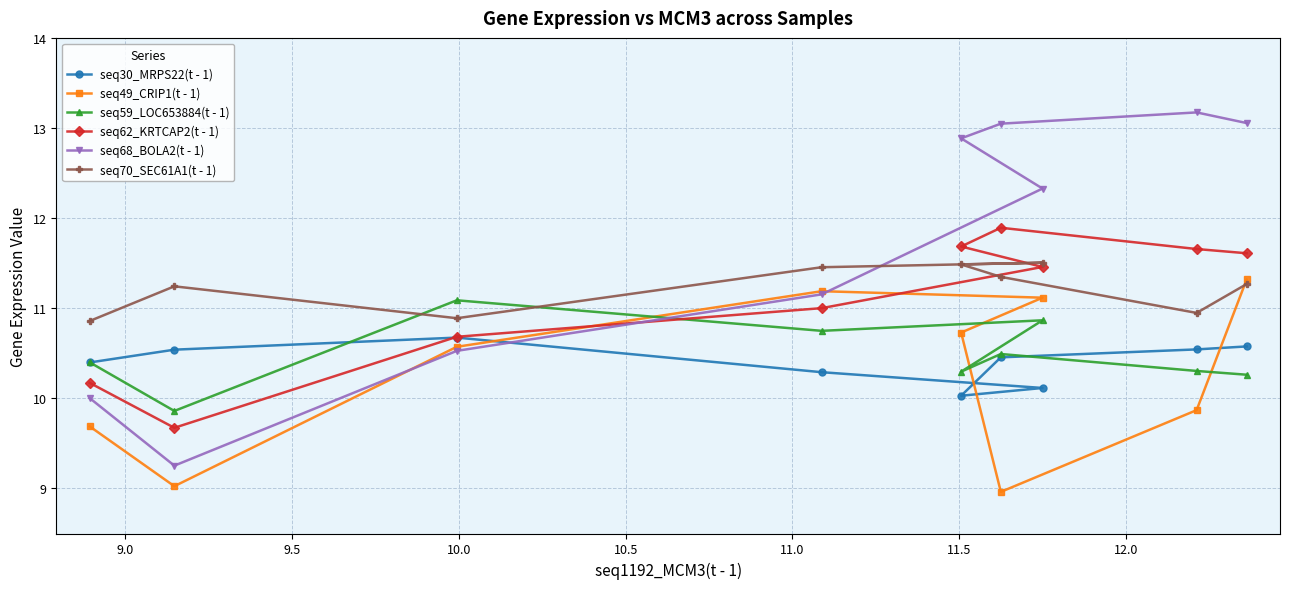

Which series has the widest spread of values?

seq68_BOLA2(t - 1)